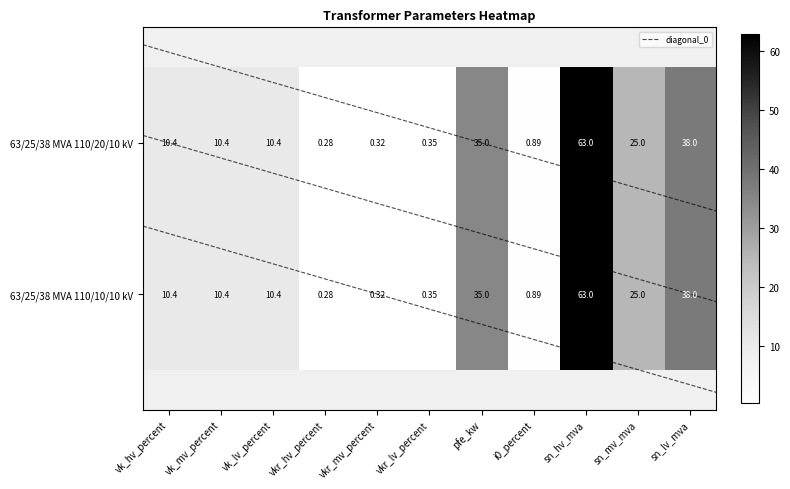

What is the lowest value of the 63/25/38 MVA 110/10/10 kV series?

0.3